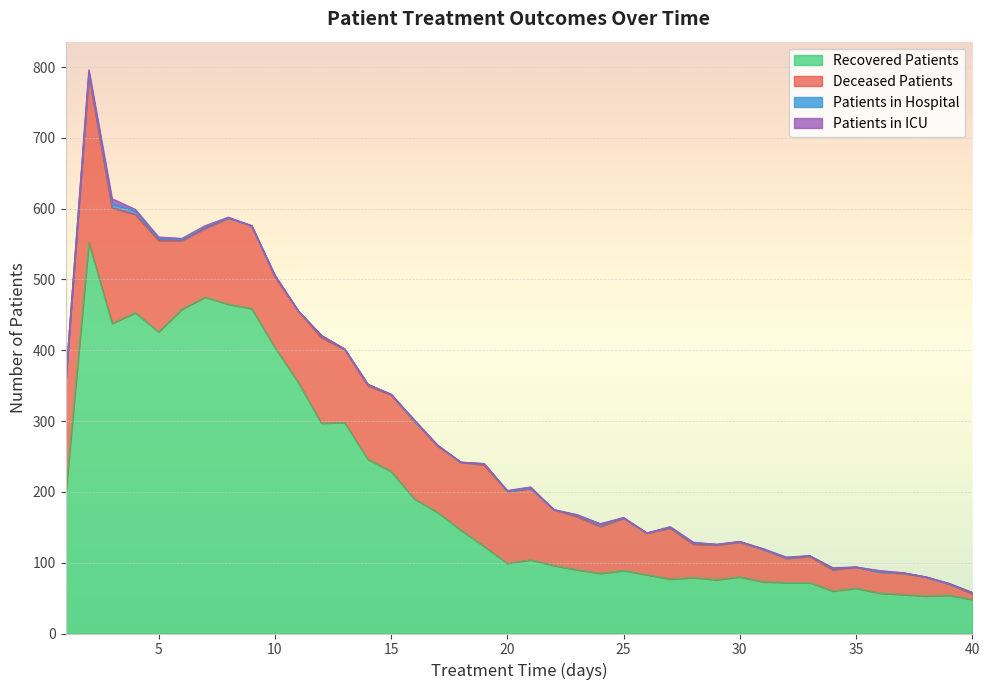

Which series ends up on top after the final intersection of patients_in_hospital and patients_in_icu?

patients_in_hospital